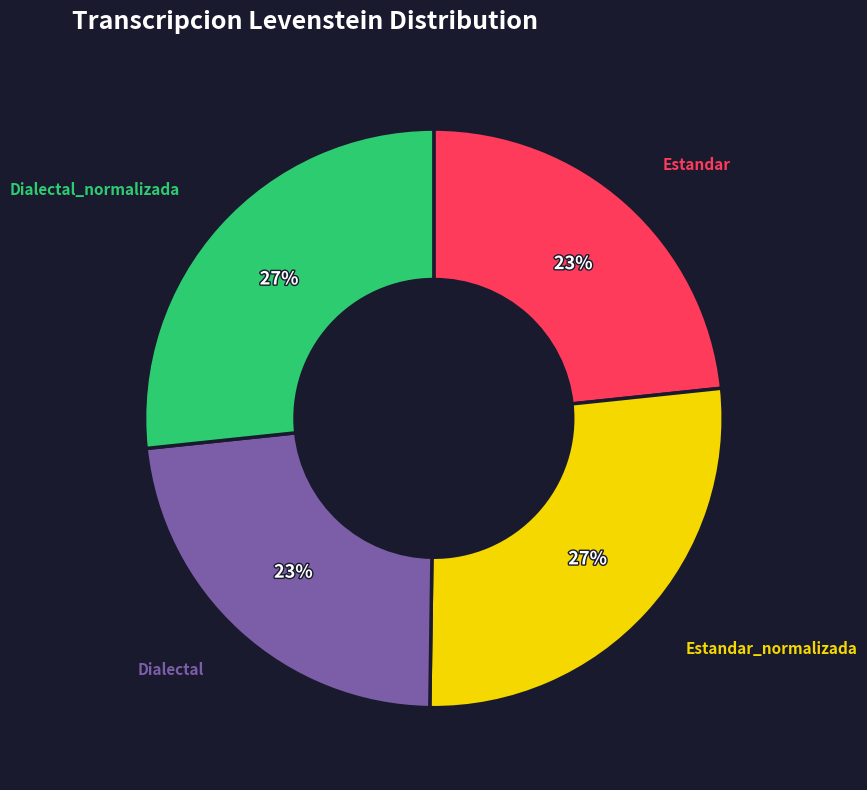

Is there a majority slice in this chart?

No